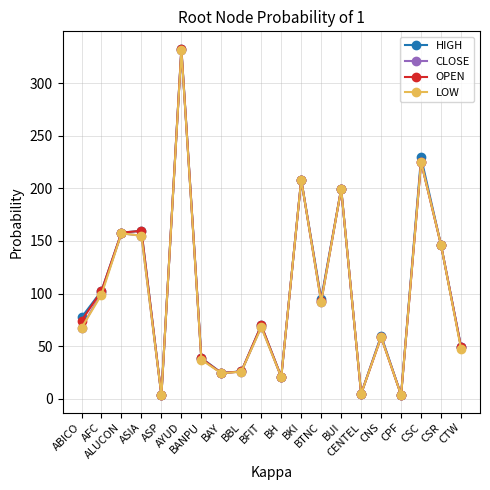

What is the sum of all LOW values?

1973.4